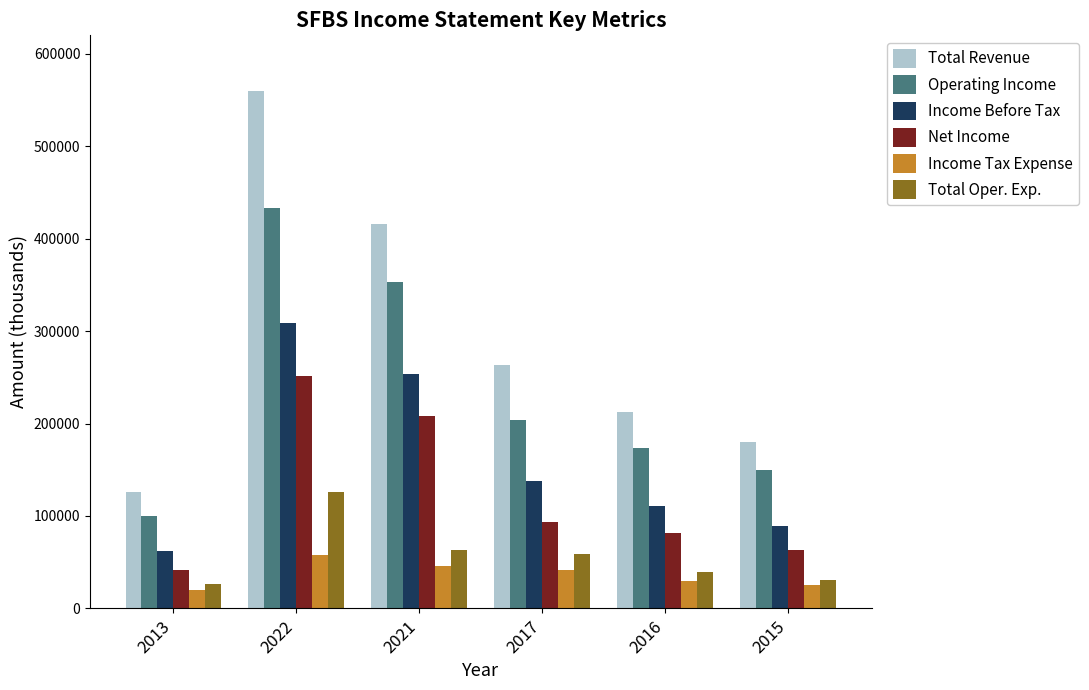

What is the difference between the highest and lowest values at 2013?

105700